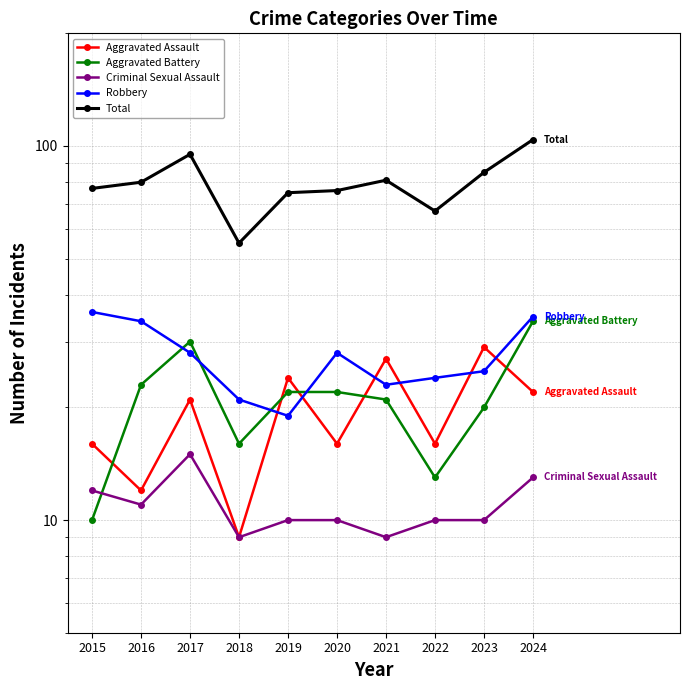

How many values in the Total series exceed 80?

4